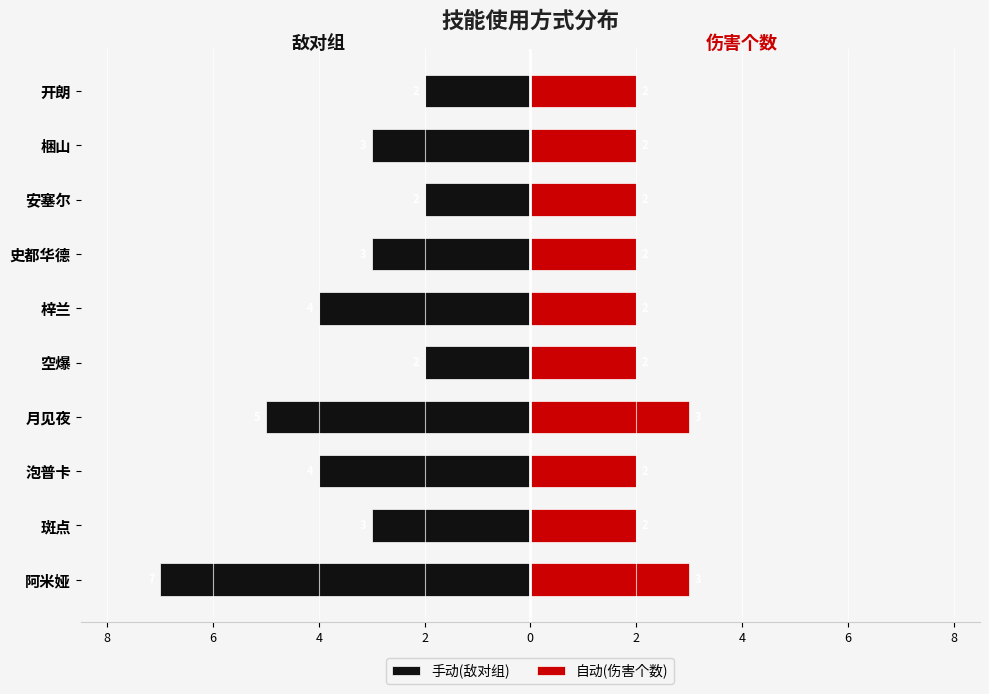

Which series changed the most between 月见夜 and 空爆?

手动(敌对组)